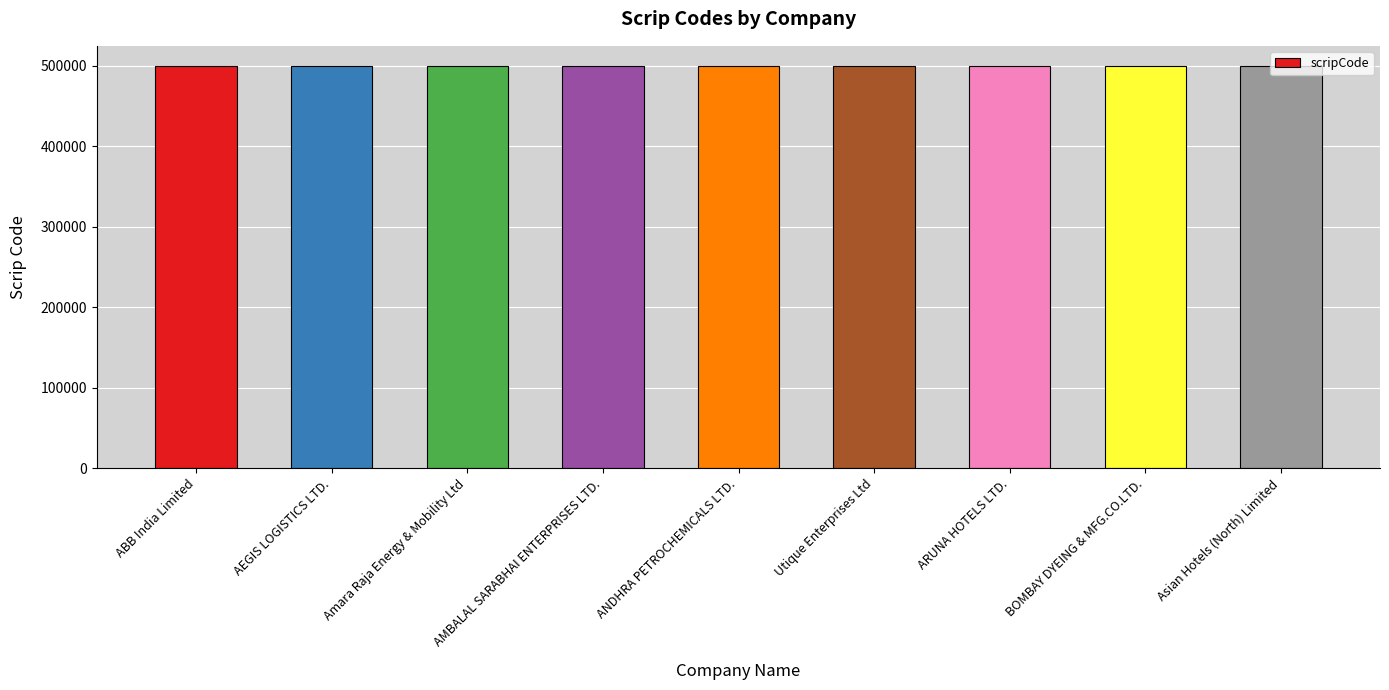

Is it true that the value at ABB India Limited is 500002?

True